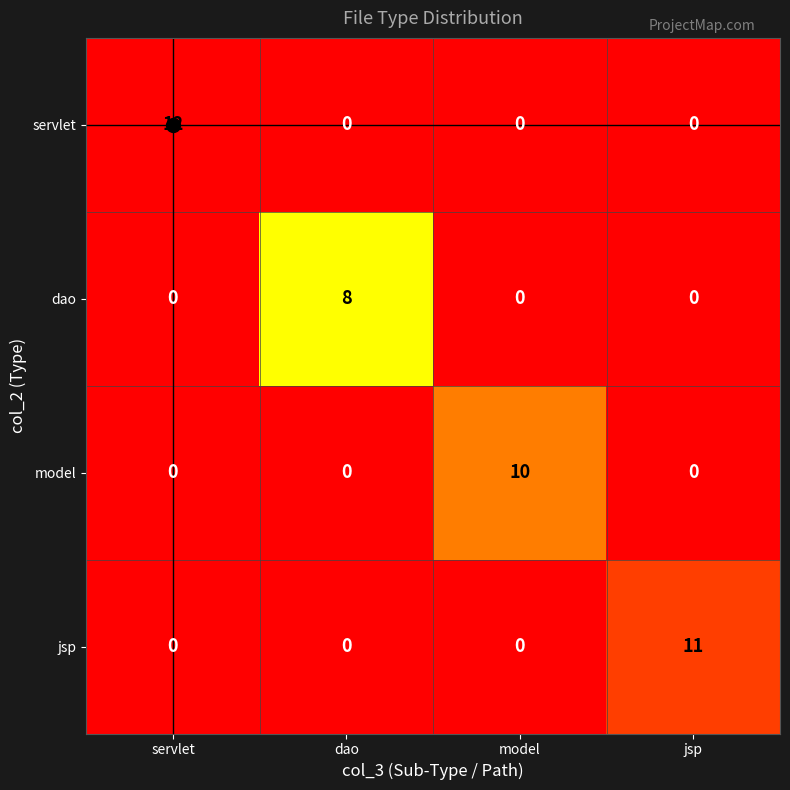

At how many categories does at least one series exceed 0?

4